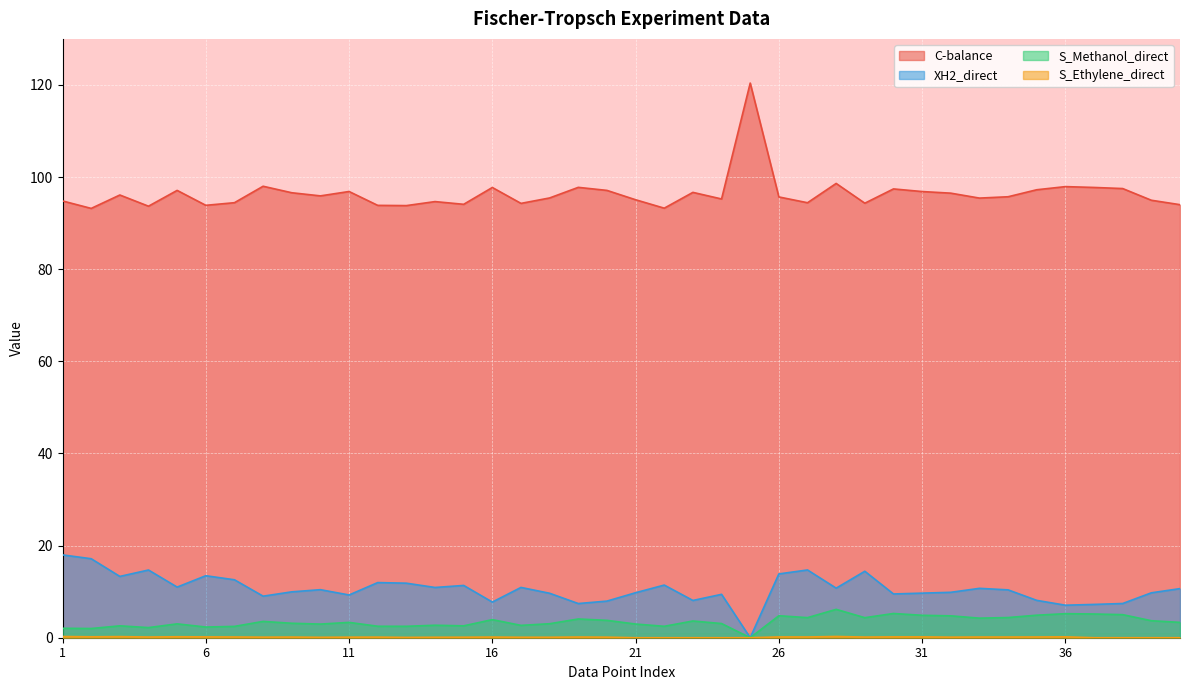

What is the total value across all series at 38?

110.0